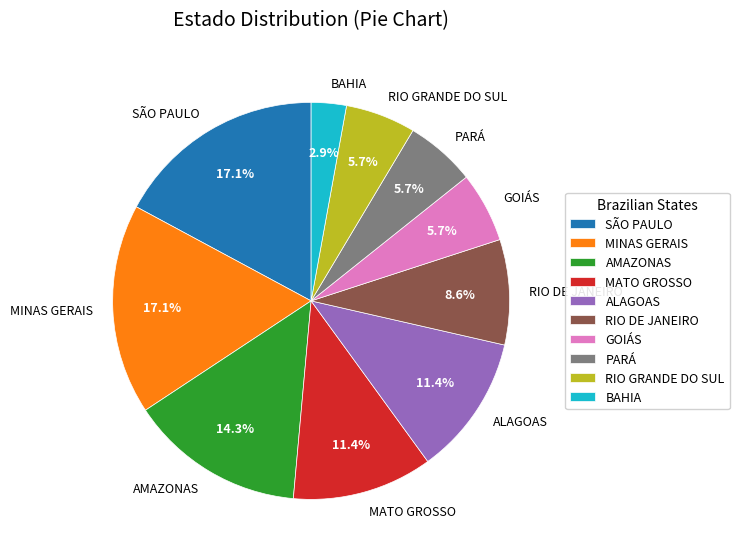

How many segments does this pie chart have?

10